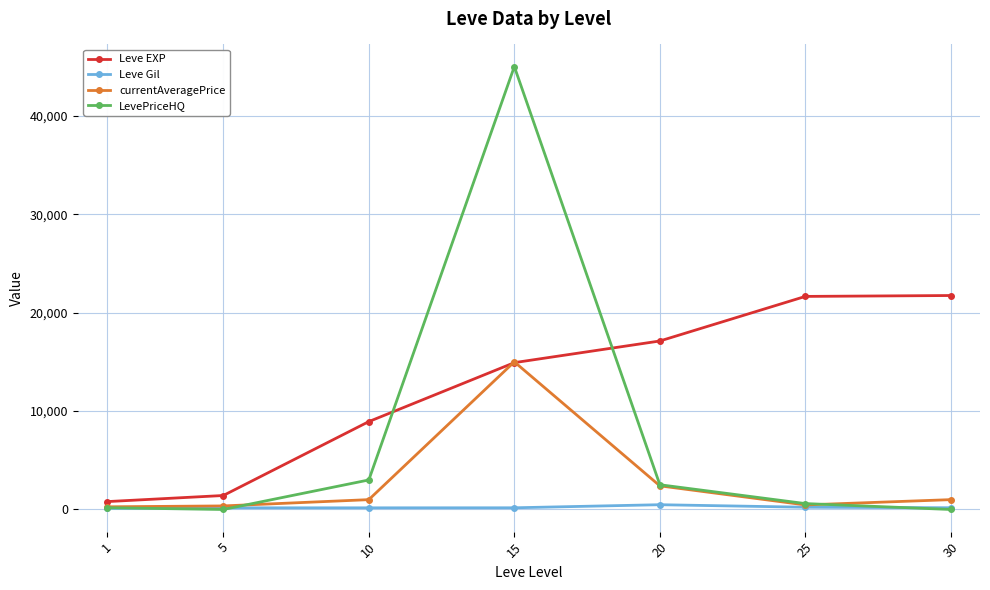

Is the value of LevePriceHQ at 1 greater than the value of Leve EXP at 10?

No